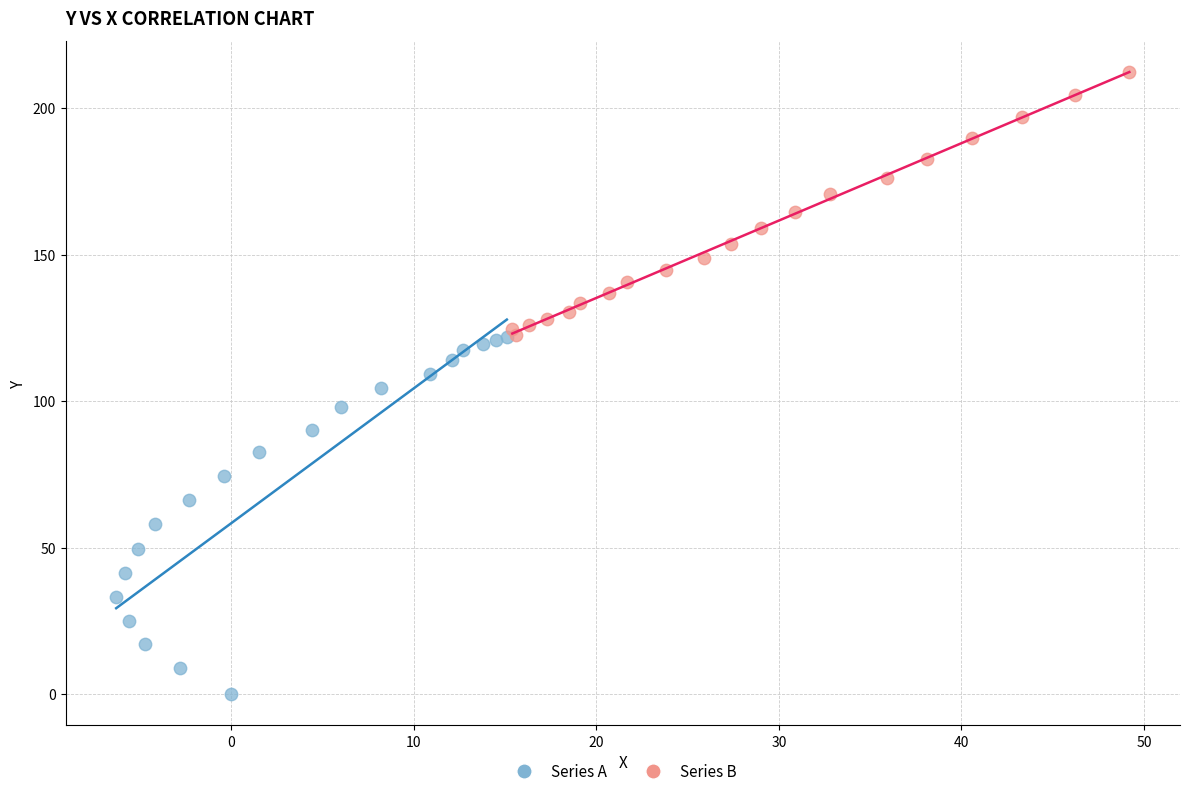

Which series contains the lowest Y value?

Series A